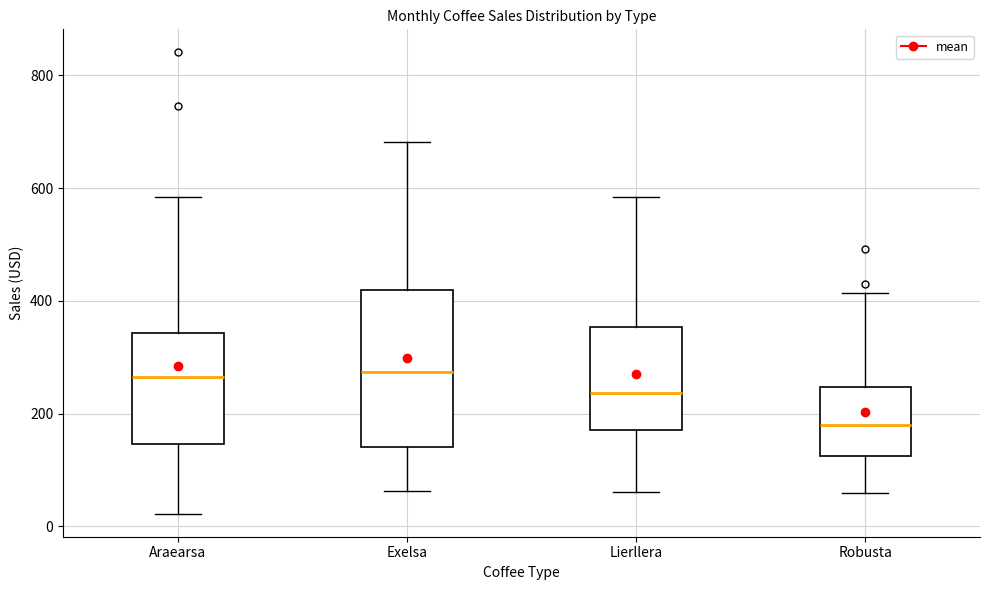

Reading left to right, read every box against the y-axis: the position of its median line, the range the box covers, and the ends of its whiskers. The values are not printed on the chart, so give them approximately, as read against the axis.

Araearsa: median 260, box 140 to 340, whiskers 20 to 580
Exelsa: median 280, box 140 to 420, whiskers 60 to 680
Lierllera: median 240, box 180 to 360, whiskers 60 to 580
Robusta: median 180, box 120 to 240, whiskers 60 to 420